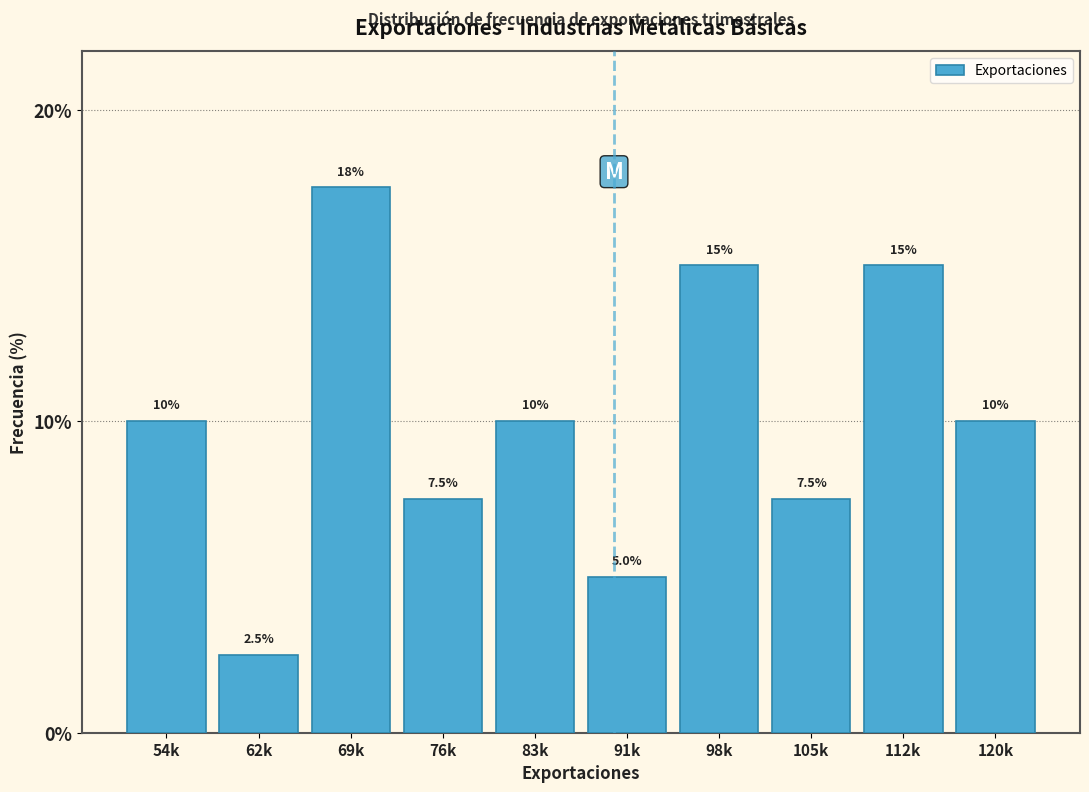

Reading left to right, what are all the values shown in this chart?

10.0	2.5	17.5	7.5	10.0	5.0	15.0	7.5	15.0	10.0